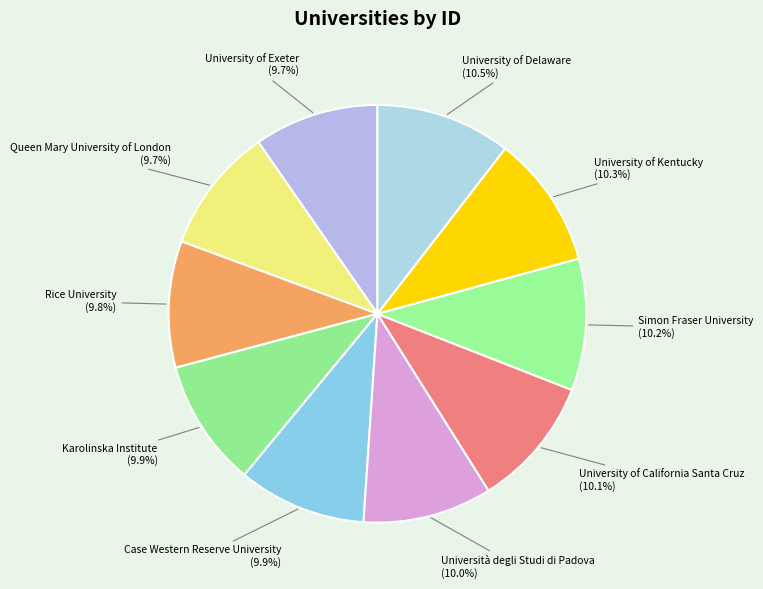

To the nearest percent, what percentage of the pie is University of California Santa Cruz?

10%